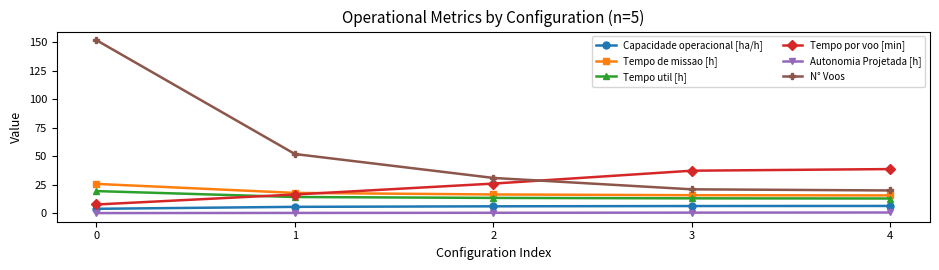

True or false: Tempo por voo [min] has more than 2 interior local peaks.

False